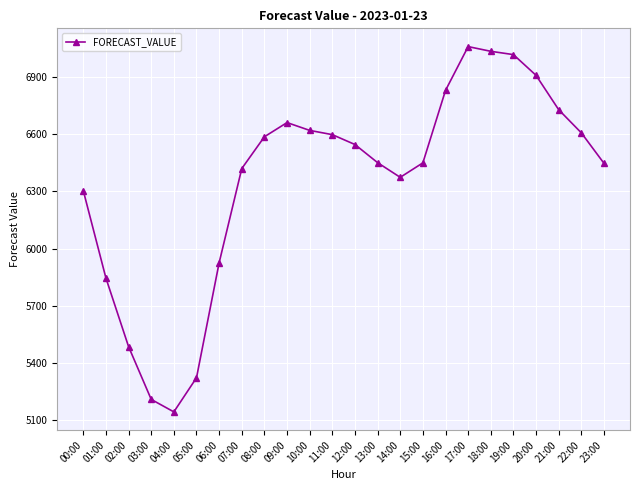

What is the label of the 15th point from the left?

14:00